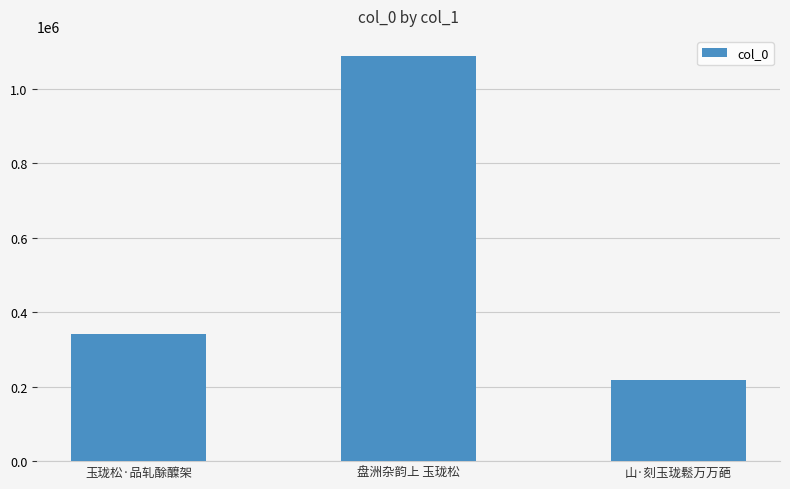

What is the difference between the maximum and minimum values?

869951